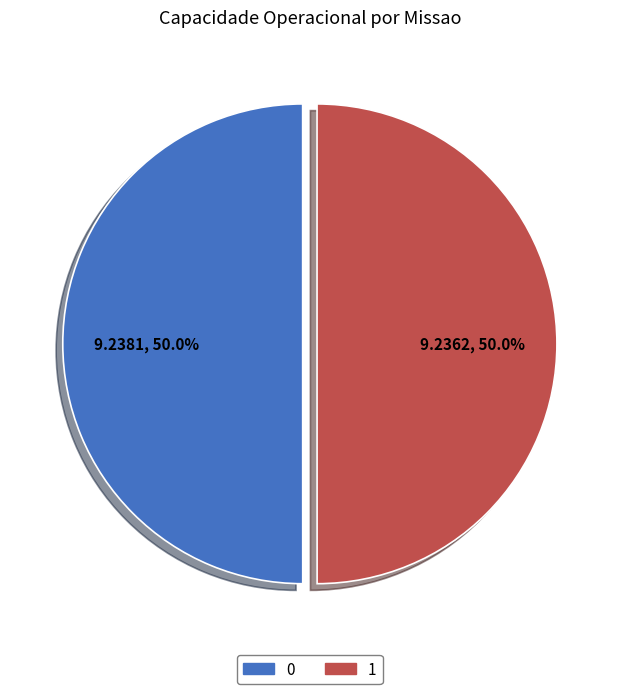

What percentage is the 1 slice, to the nearest percent?

50%